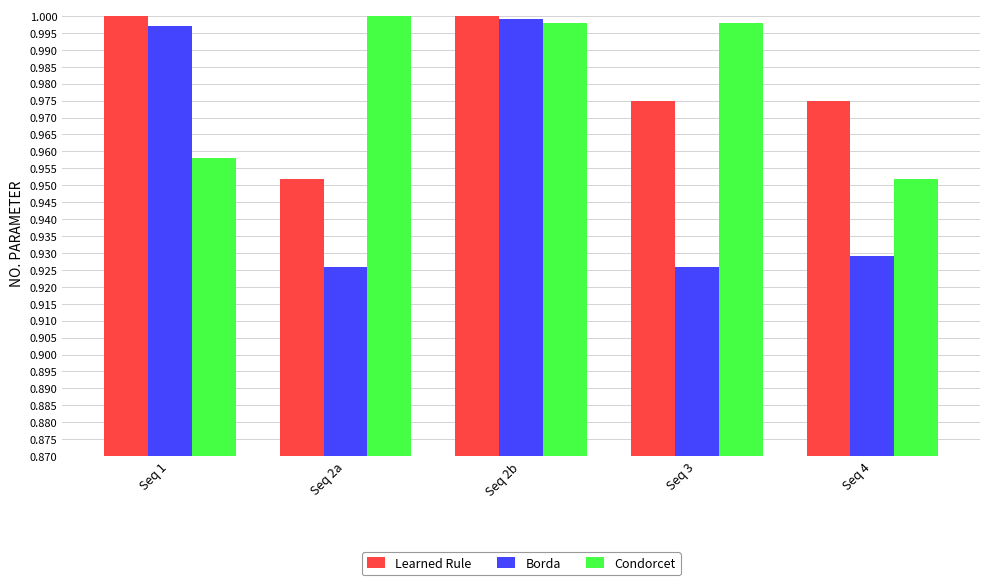

Is the value of Borda at Seq 1 greater than the value of Learned Rule at Seq 4?

Yes